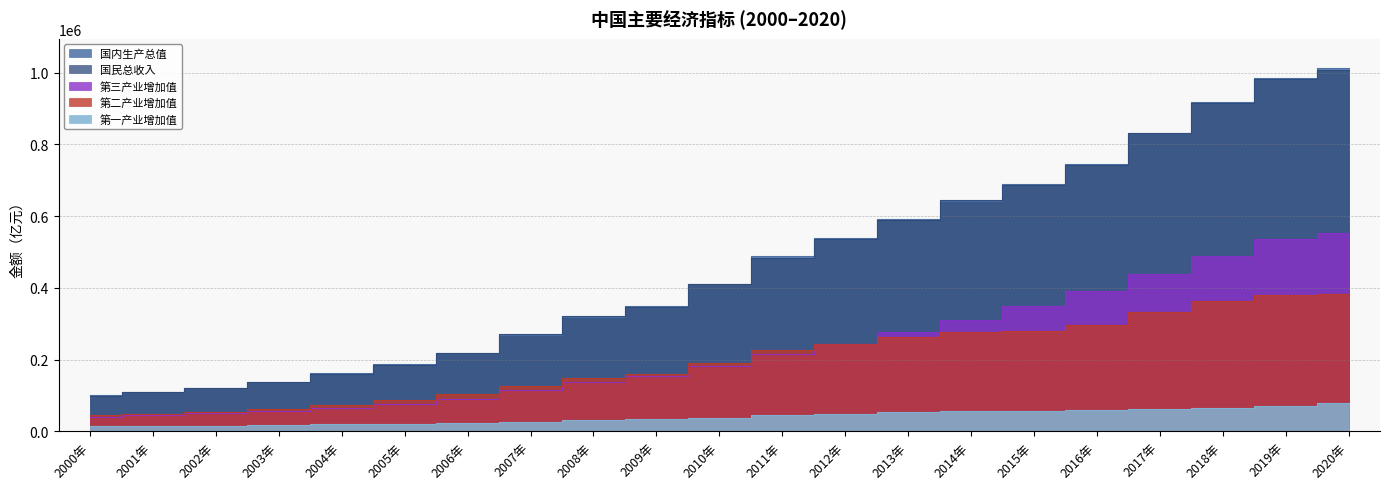

Reading right to left, transcribe all the data shown in this chart.

国内生产总值: 1013567.0	986515.2	919281.1	832035.9	746395.1	688858.2	643563.1	592963.2	538580.0	487940.2	412119.3	348517.7	319244.6	270092.3	219438.5	187318.9	161840.2	137422.0	121717.4	110863.1	100280.1
国民总收入: 1006363.3	983751.2	915243.5	830945.7	742694.1	685571.2	644380.2	588141.2	537329.0	483392.8	410354.1	347934.9	321229.5	270704.0	219028.5	185998.9	161415.4	136576.3	120480.4	109276.2	99066.1
第三产业增加值: 551973.7	535371.0	489700.8	438355.9	390828.1	349744.7	310654.0	277983.5	244856.2	216123.6	182061.9	154765.1	136827.5	115787.7	91762.2	77430.0	66650.9	57756.0	51423.1	45701.2	39899.1
第二产业增加值: 383562.4	380670.6	364835.2	331580.5	295427.8	281338.9	277282.8	261951.6	244639.1	227035.1	191626.5	160168.8	149952.9	126630.5	104359.2	88082.2	74285.0	62695.8	54104.1	49659.4	45663.7
第一产业增加值: 78030.9	70473.6	64745.2	62099.5	60139.2	57774.6	55626.3	53028.1	49084.6	44781.5	38430.8	33583.8	32464.1	27674.1	23317.0	21806.7	20904.3	16970.2	16190.2	15502.5	14717.4